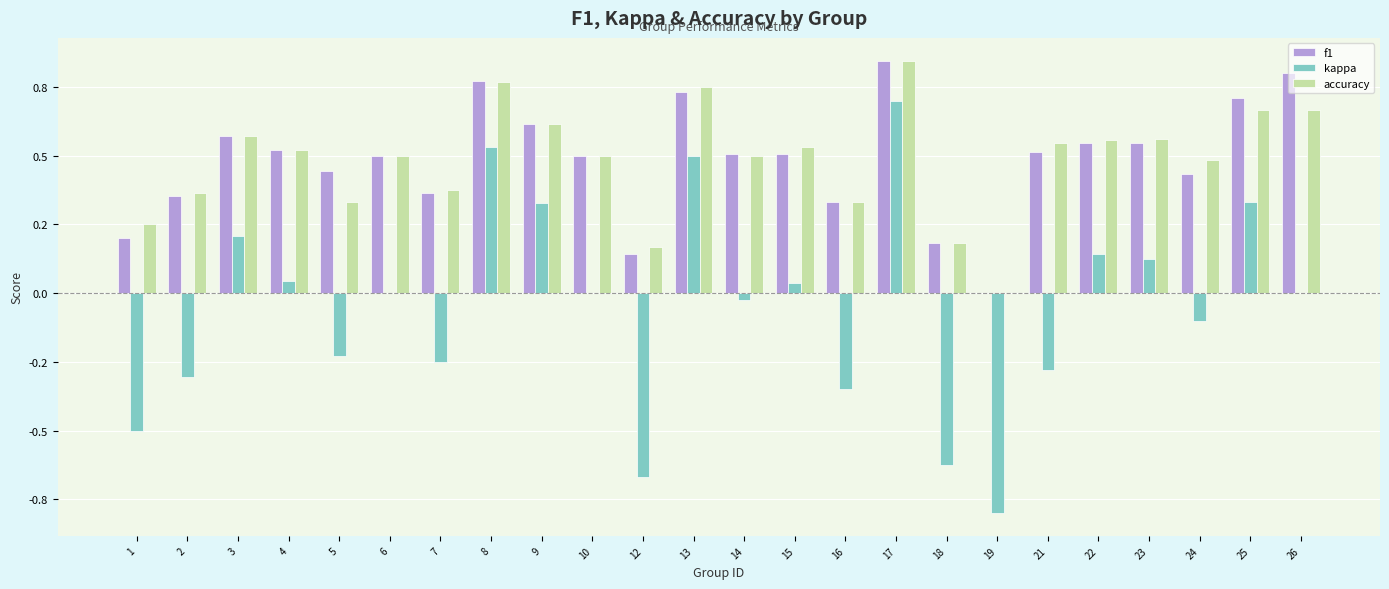

Are the bars horizontal?

No